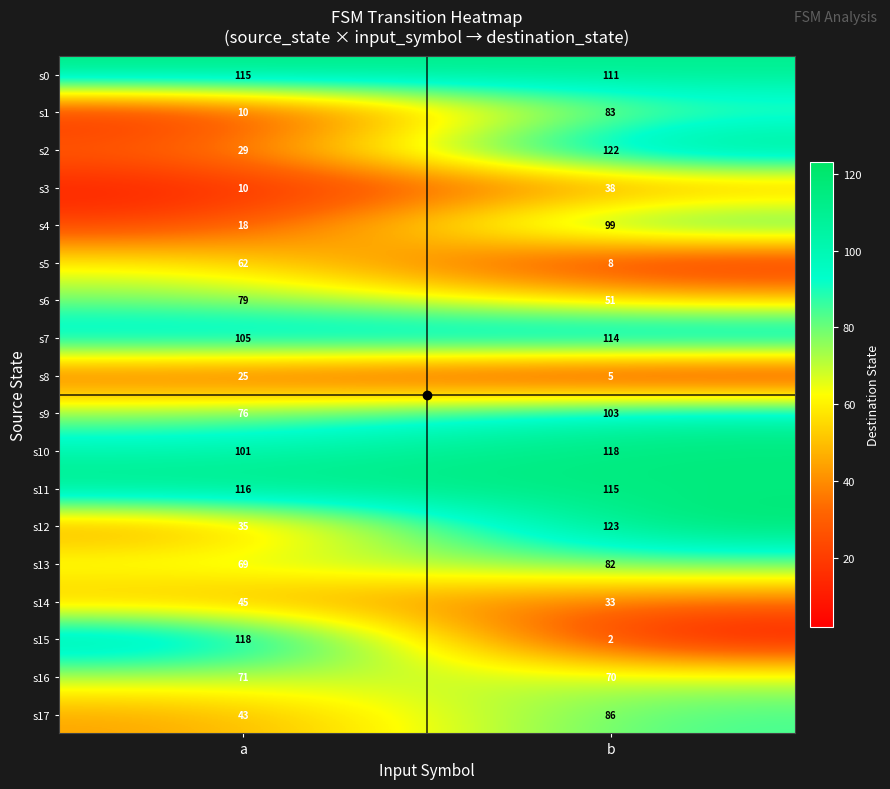

What is the difference between the maximum and minimum values in the s17 series?

43